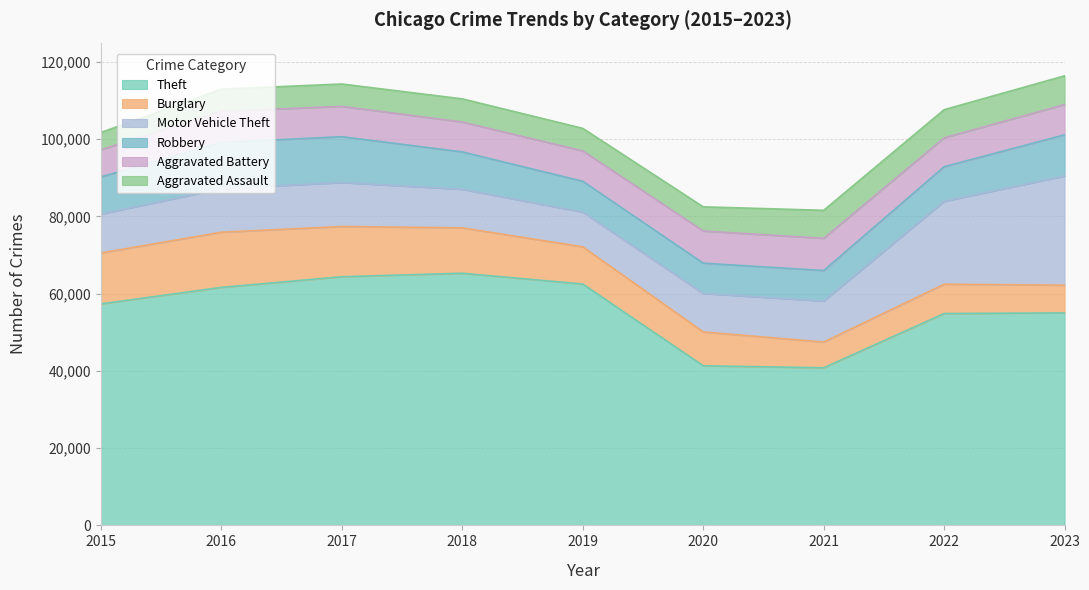

True or false: Aggravated Assault and Burglary intersect in this chart.

True